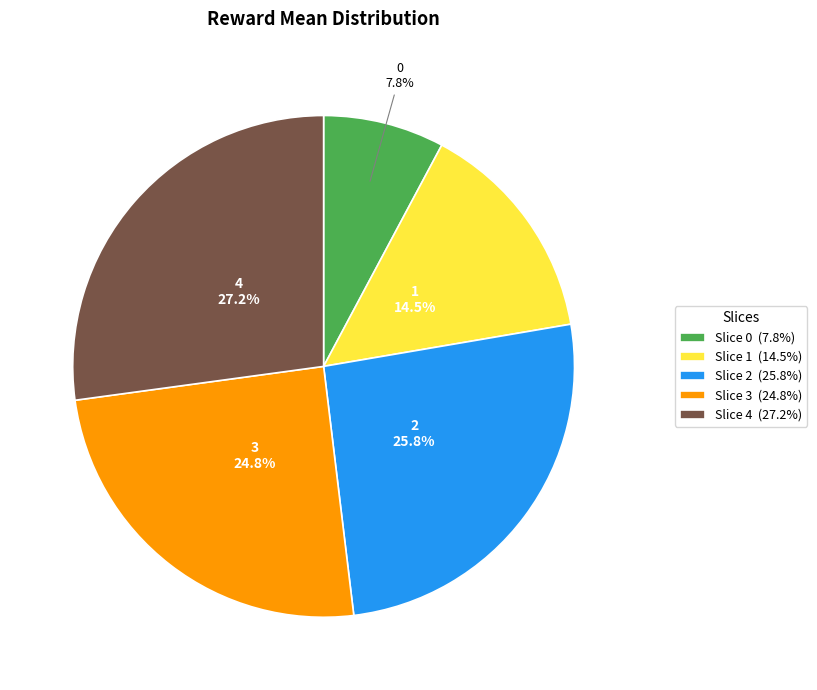

What is the ratio of the value at Slice 0 (7.8%) to the value at Slice 3 (24.8%)?

0.3